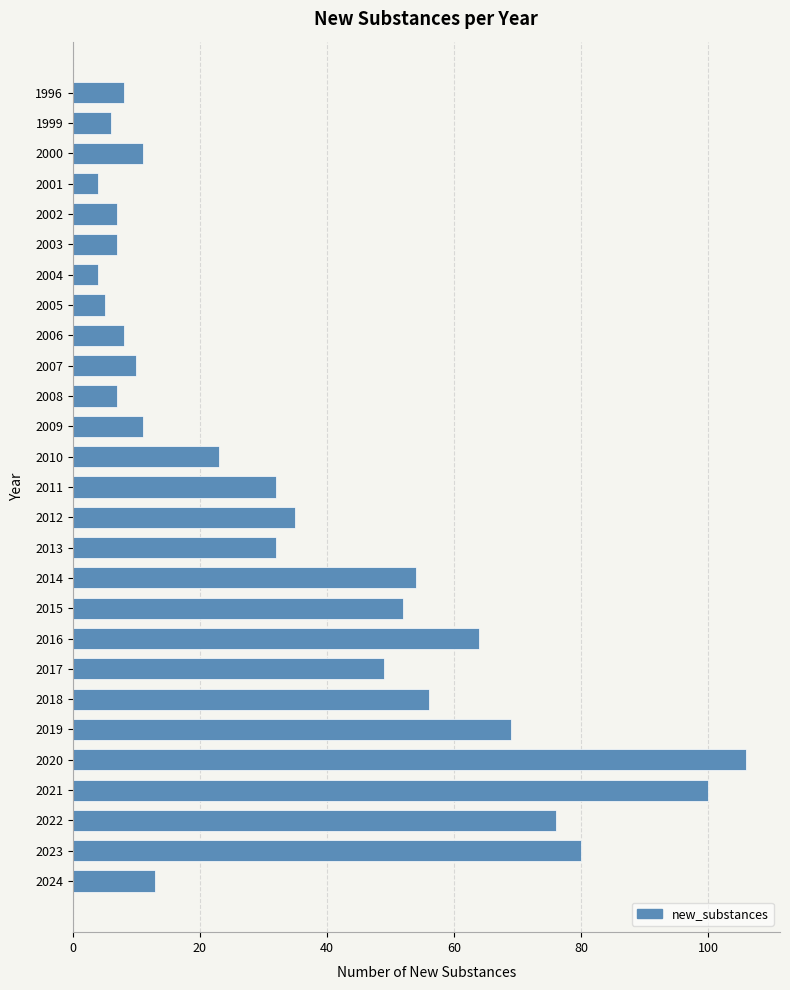

What is the average value?

34